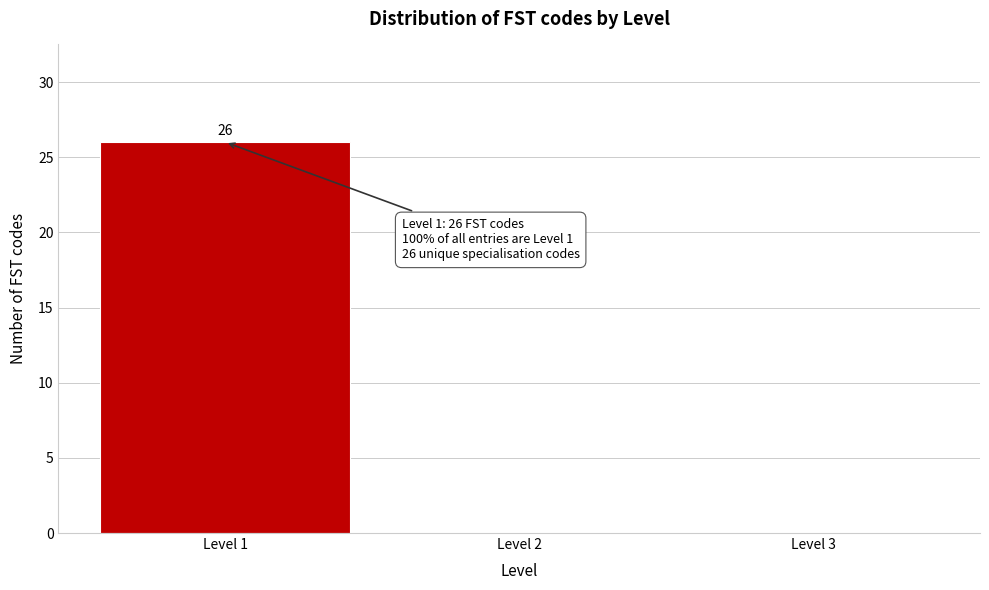

Over which range of the x-axis is the bar tallest?

0.5 to 1.5